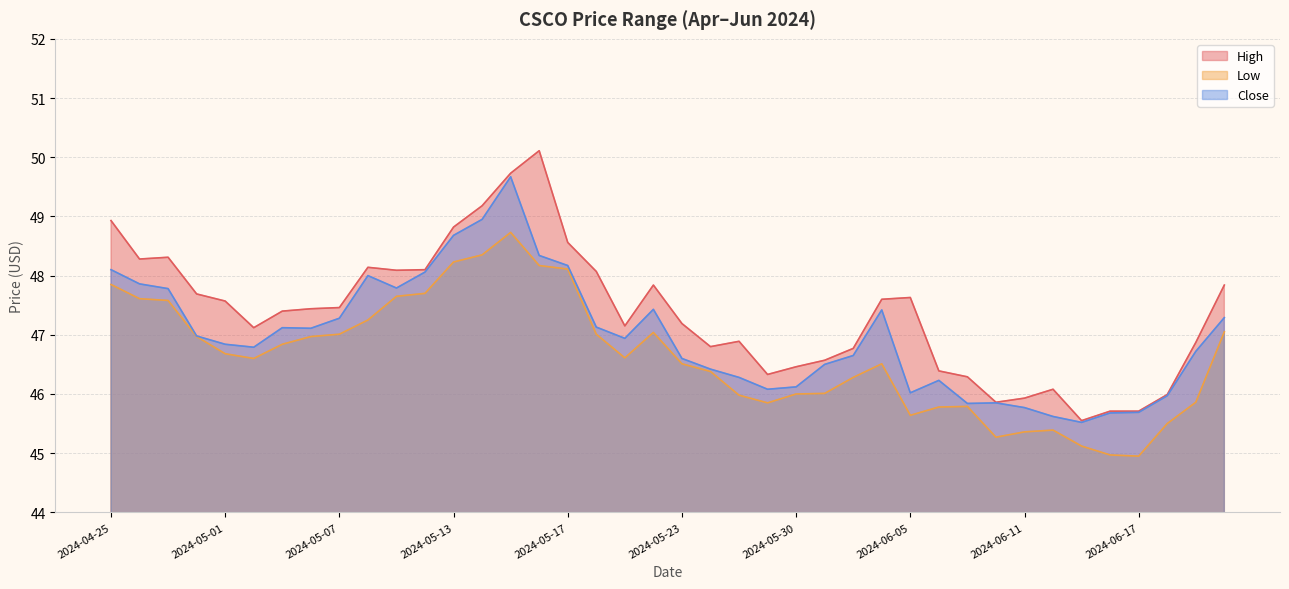

What is the difference between the Low values at 2024-05-13 and 2024-06-14?

3.3